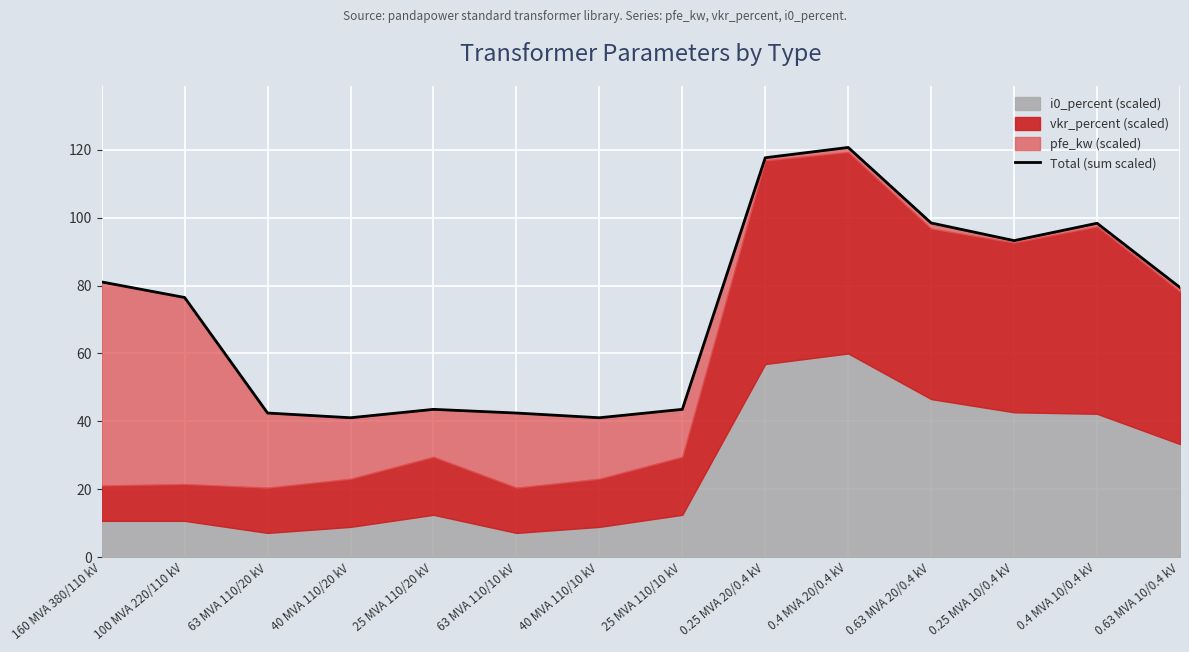

Approximately how many times larger is the value at 0.63 MVA 10/0.4 kV compared to 160 MVA 380/110 kV?

1.0